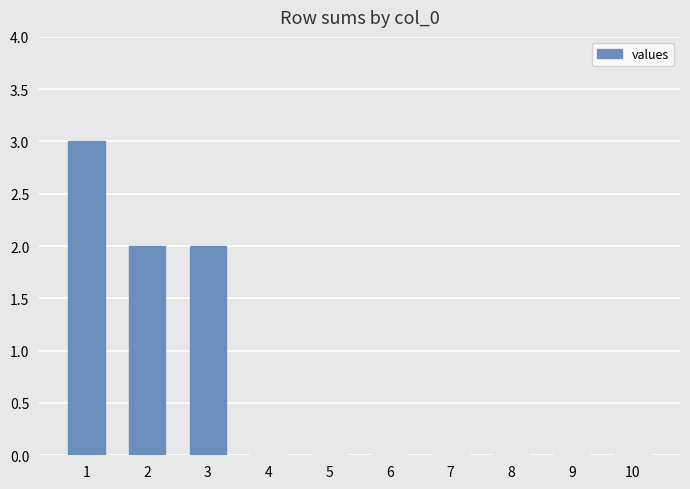

What value does the data have at 1?

3